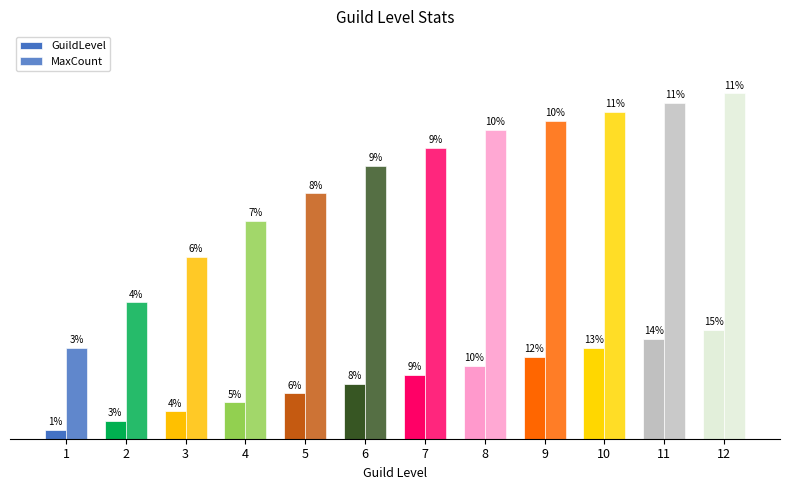

Which series has the largest total across all categories?

MaxCount